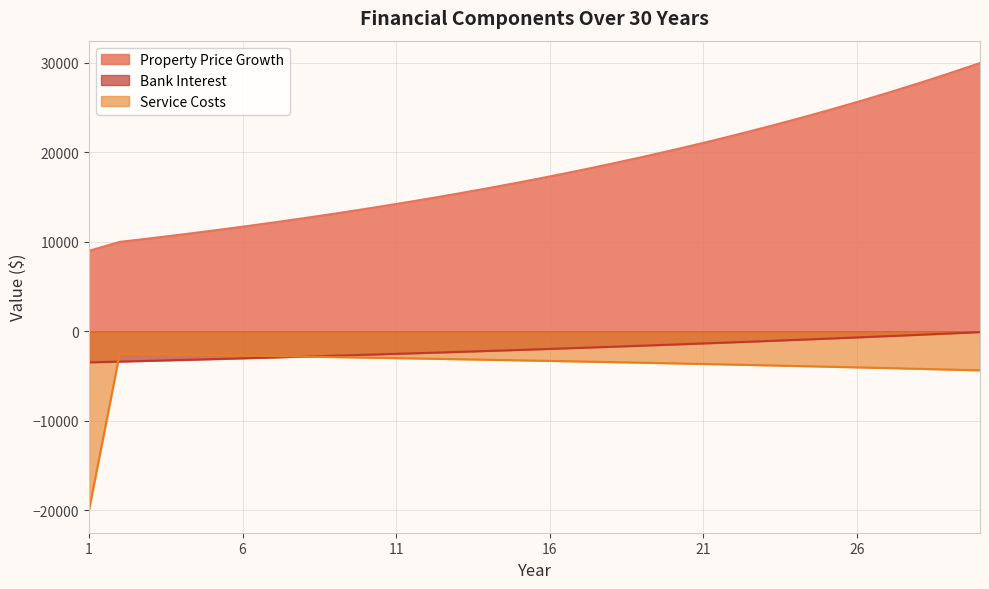

List the series in order of their peak value, highest first.

Property Price Growth, Bank Interest, Service Costs